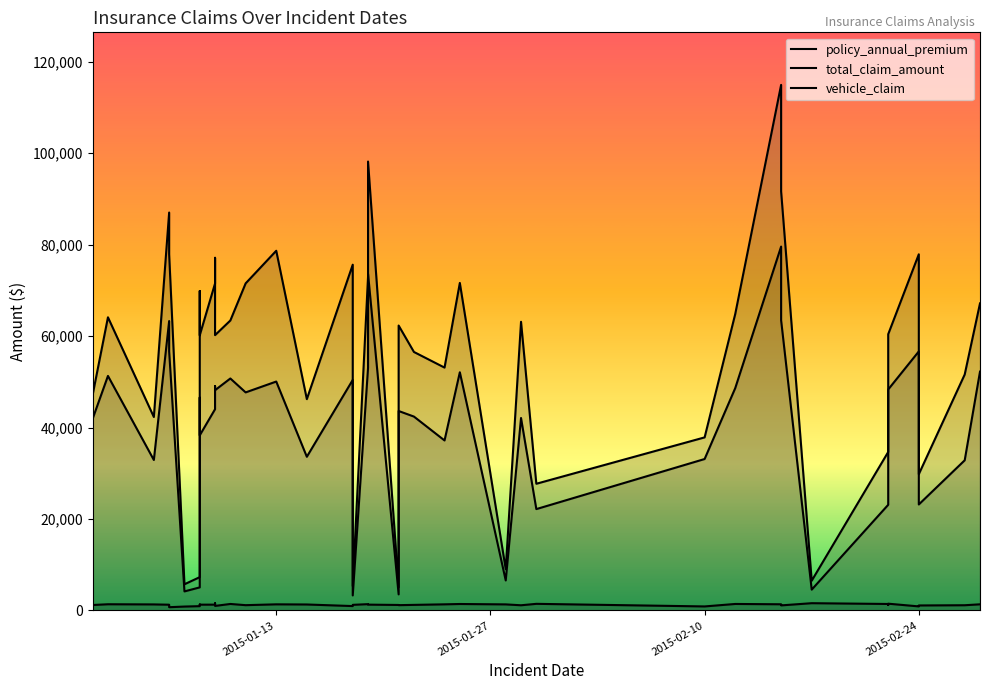

The value of total_claim_amount at 2015-01-13 is 111790.1. True or false?

False